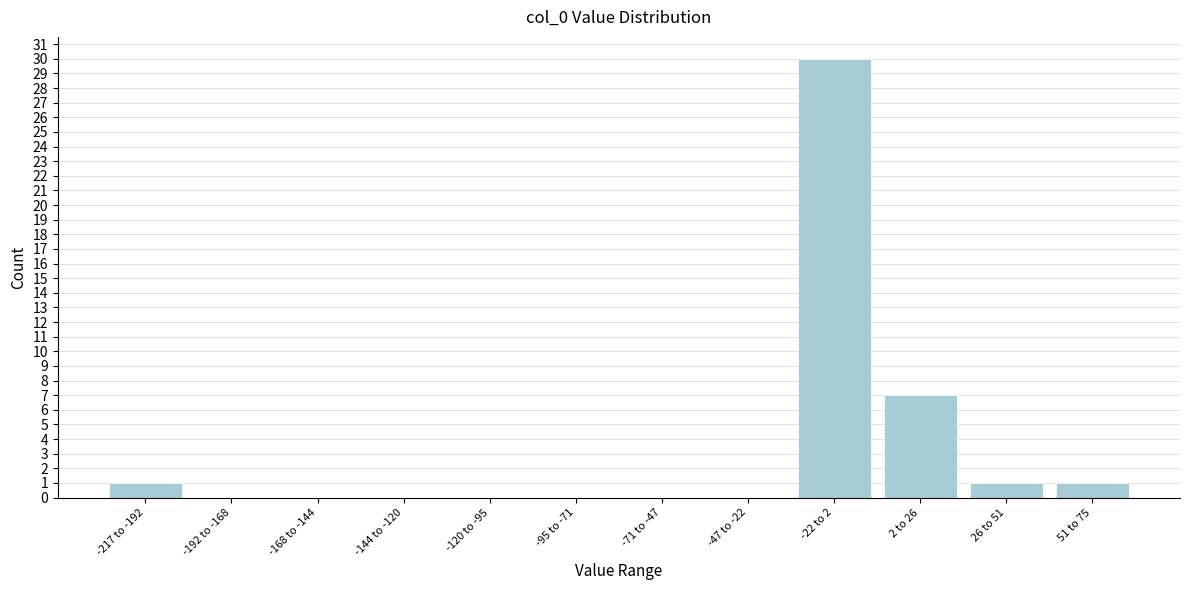

Reading left to right, transcribe all the data shown in this chart.

-217 to -192=1	-192 to -168=0	-168 to -144=0	-144 to -120=0	-120 to -95=0	-95 to -71=0	-71 to -47=0	-47 to -22=0	-22 to 2=30	2 to 26=7	26 to 51=1	51 to 75=1